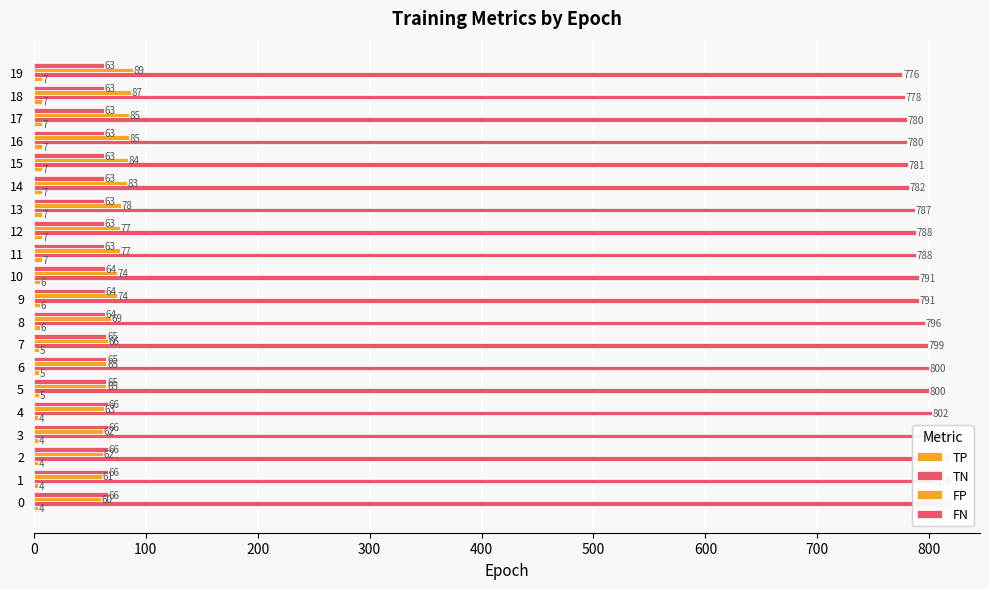

What is the spread (max minus min) of values at 19?

769